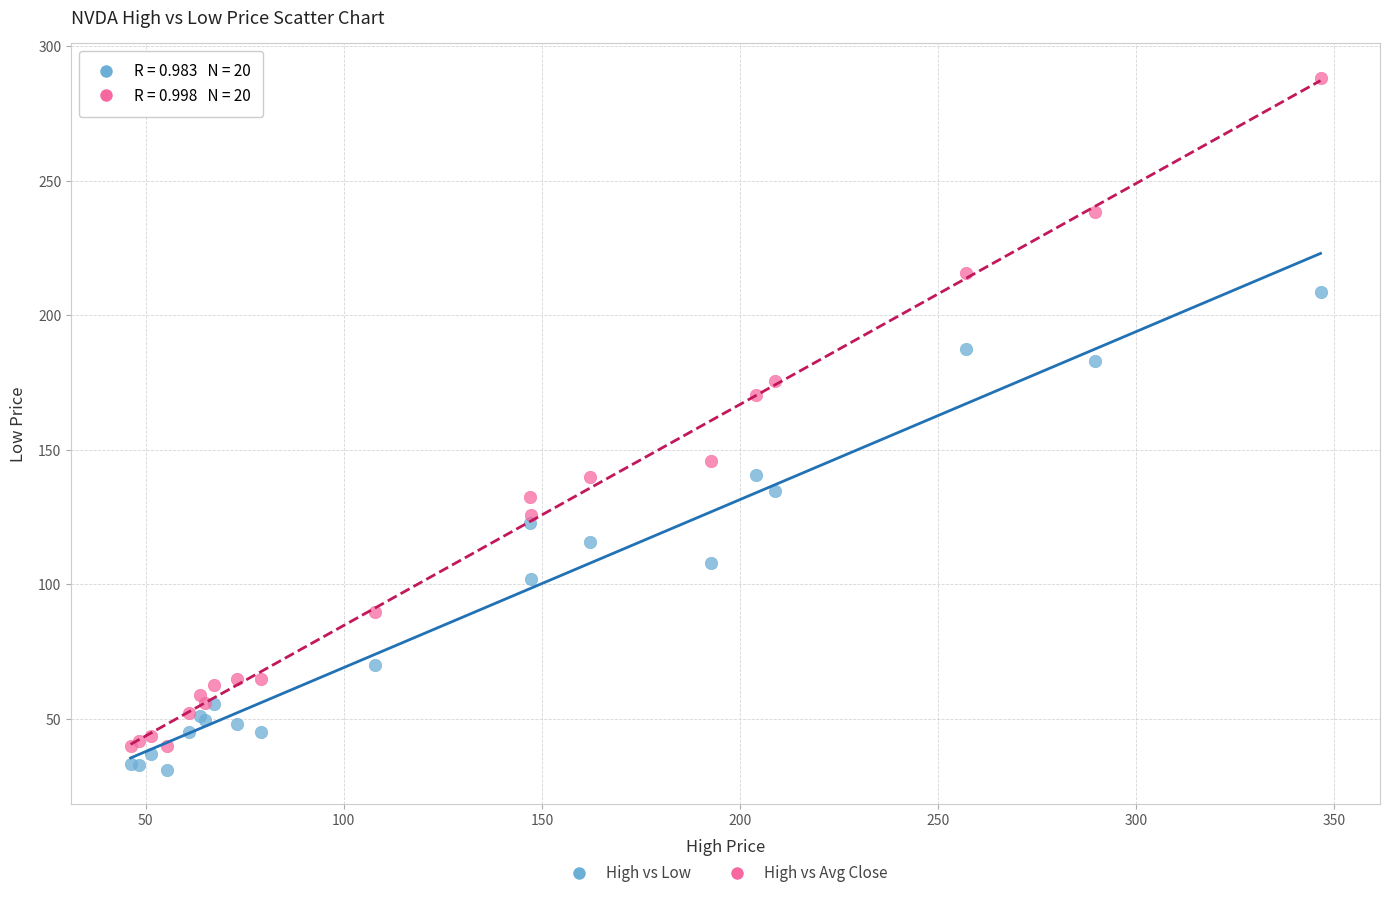

Which series has the widest spread of Y values?

High vs Avg Close